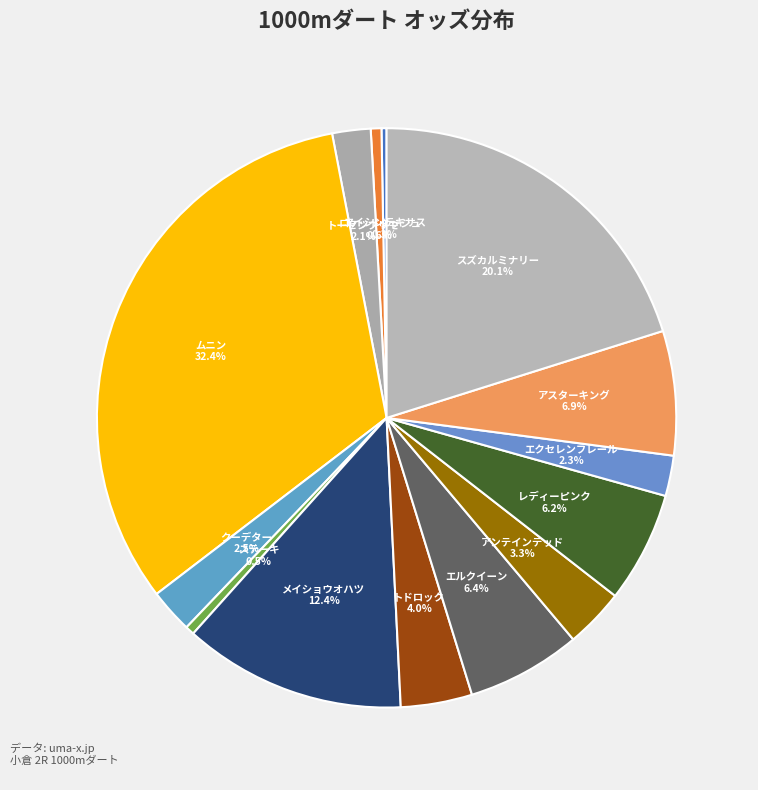

Combined, what portion of the pie is ロケットダッシュ and レディーピンク?

6.8%